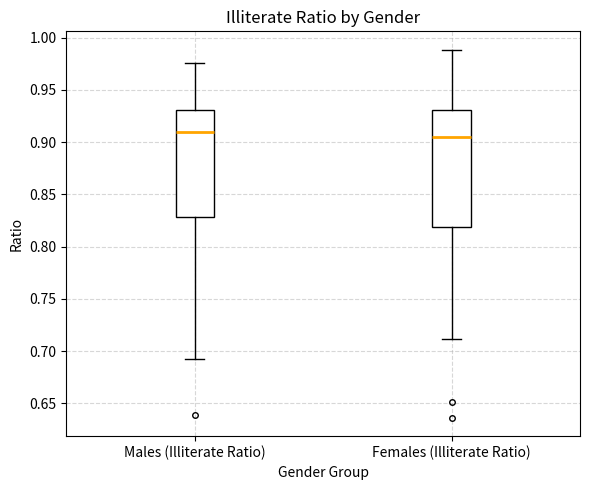

Where is the upper edge of the box for Males (Illiterate Ratio) on the y-axis? The values are not printed on the chart, so give them approximately, as read against the axis.

0.930